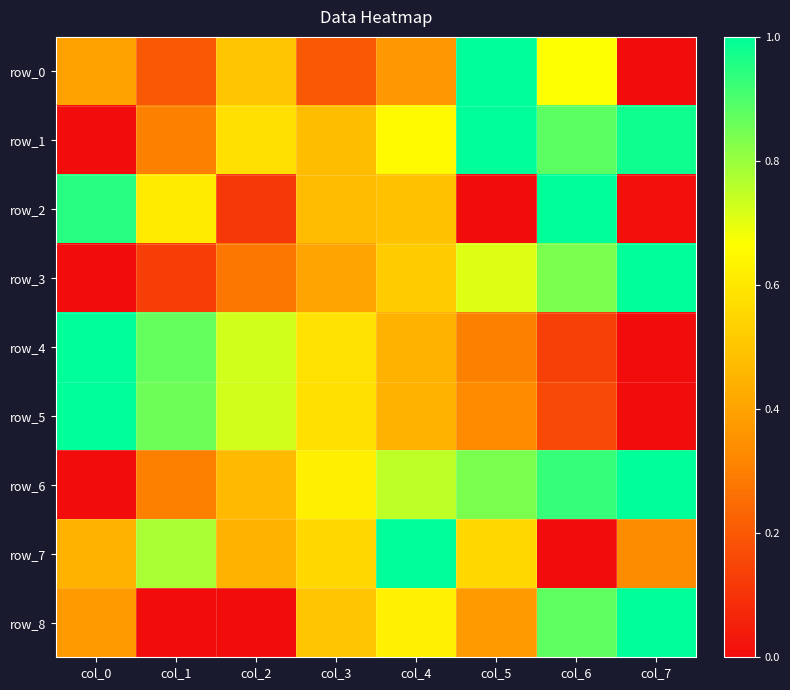

What is the total value across all series at col_2?

3.8